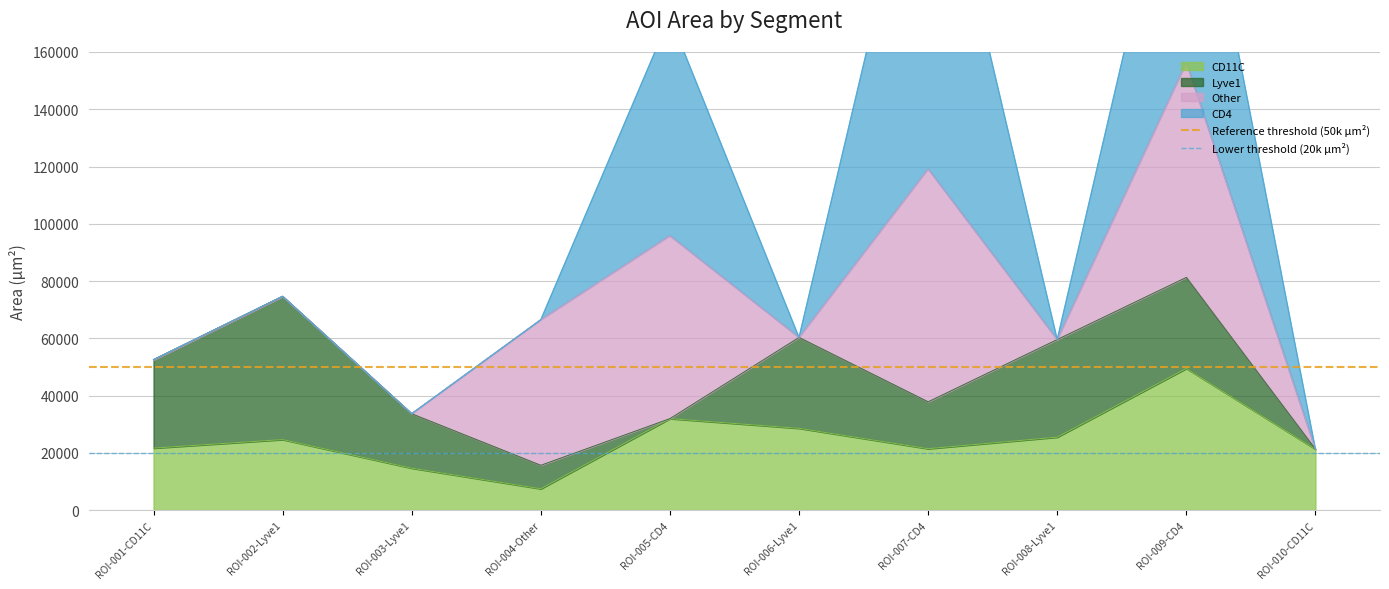

Which category has the highest value in the Lower threshold (20k µm²) series?

ROI-001-CD11C